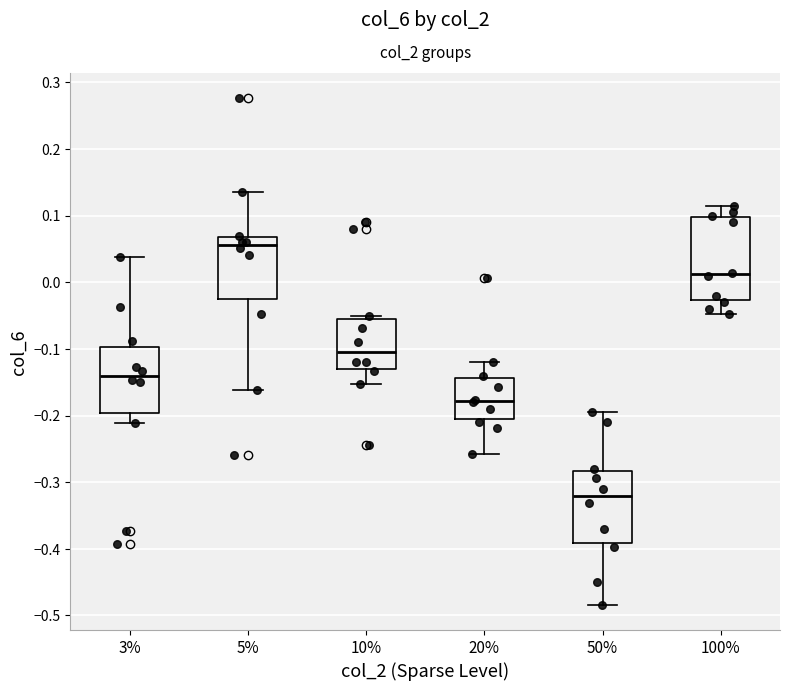

Reading left to right, transcribe this box plot: for each box, give where its median line is, the range the box spans, and where its two whiskers end, as read against the y-axis. The values are not printed on the chart, so give them approximately, as read against the axis.

3%: median -0.14, box -0.20 to -0.10, whiskers -0.21 to 0.04
5%: median 0.06, box -0.03 to 0.07, whiskers -0.16 to 0.14
10%: median -0.10, box -0.13 to -0.05, whiskers -0.15 to -0.05 (just above the box's upper edge)
20%: median -0.18, box -0.20 to -0.14, whiskers -0.26 to -0.12
50%: median -0.32, box -0.39 to -0.28, whiskers -0.48 to -0.19
100%: median 0.01, box -0.03 to 0.10, whiskers -0.05 to 0.12